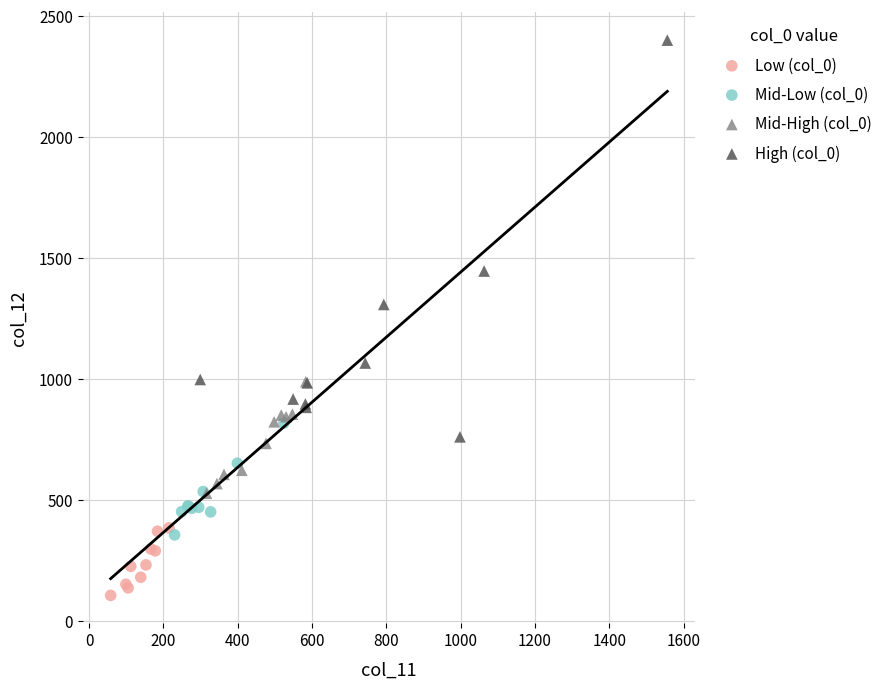

Which series reaches the minimum Y coordinate?

Low (col_0)